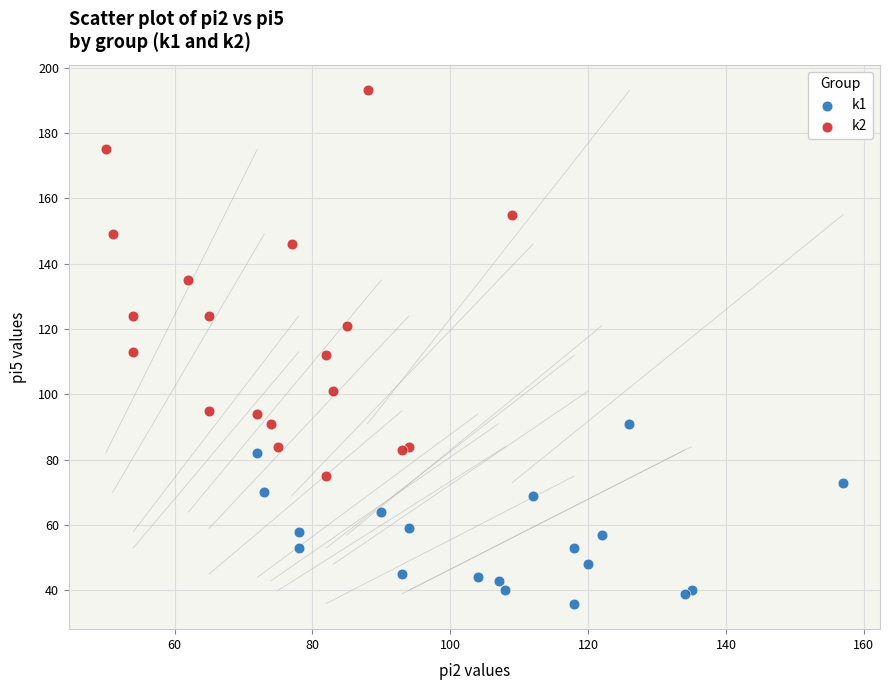

Which series contains the highest Y value?

k2